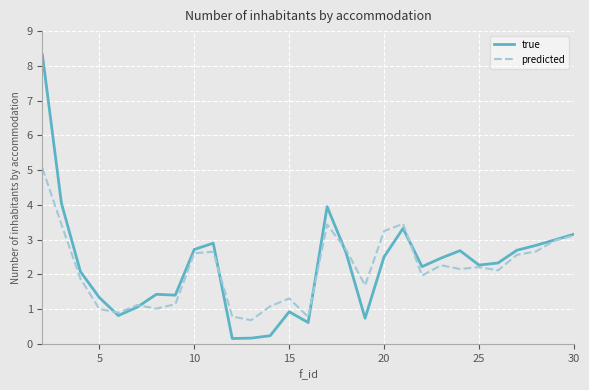

Which series has the widest spread of values?

true